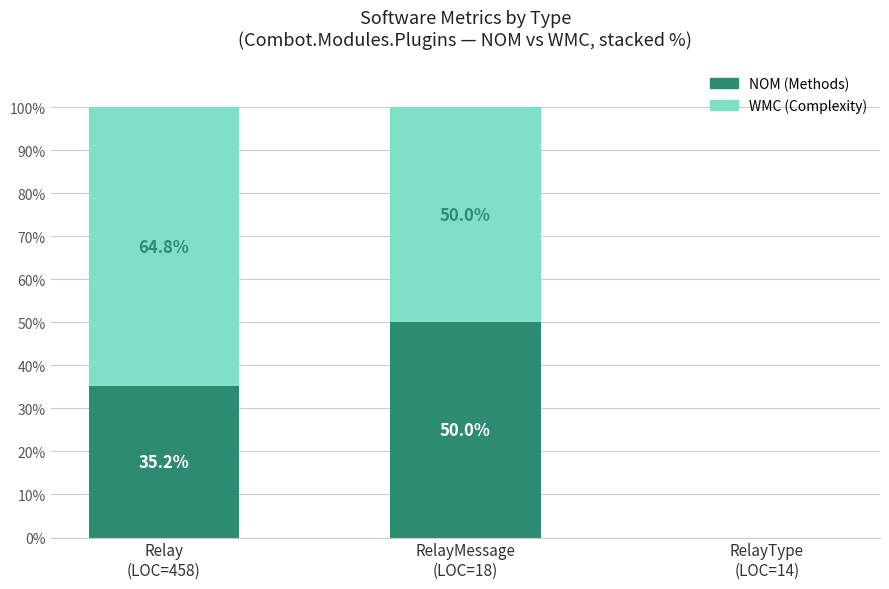

Are the bars horizontal?

No